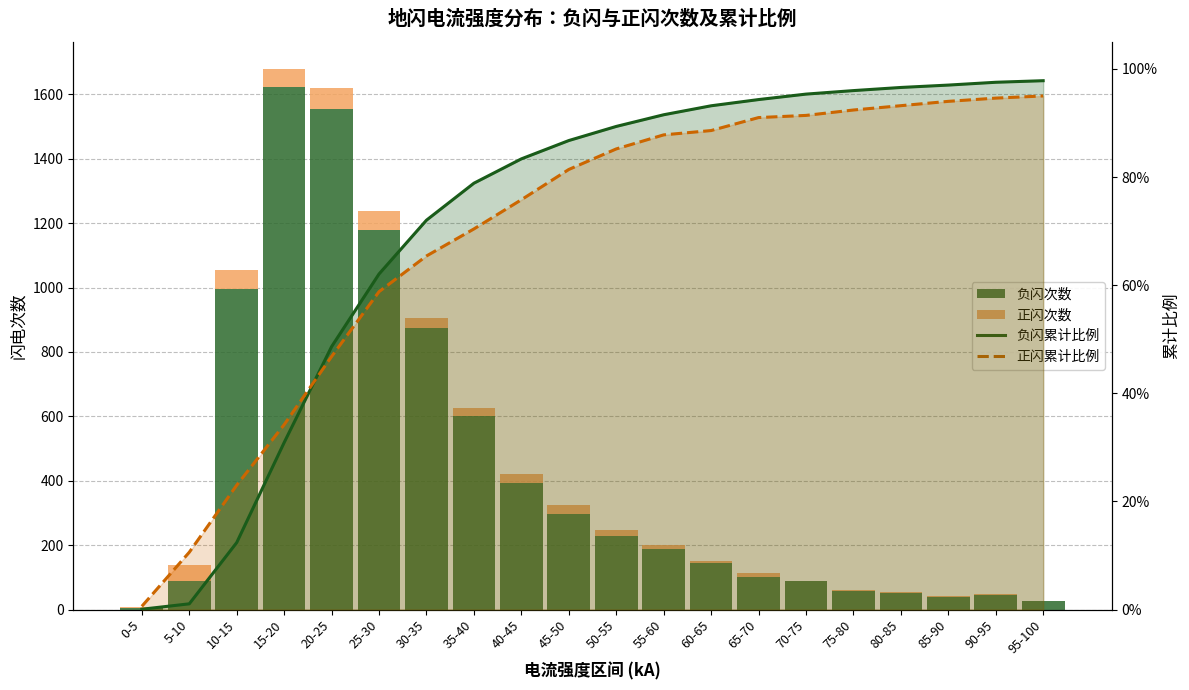

What is the lowest value of the 正闪次数 series?

2.0